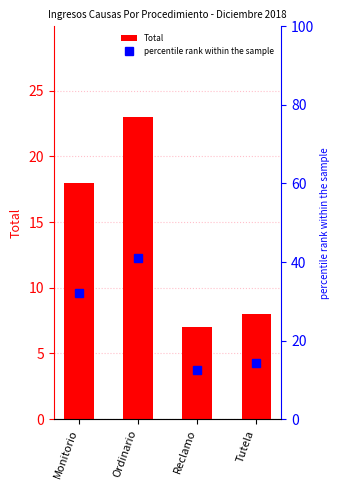

How many data points in percentile rank within the sample are less than 32?

2